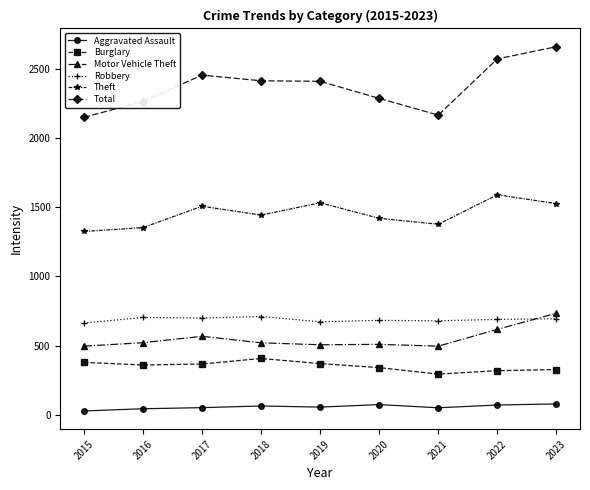

The value of Motor Vehicle Theft at 2019 is 870. True or false?

False